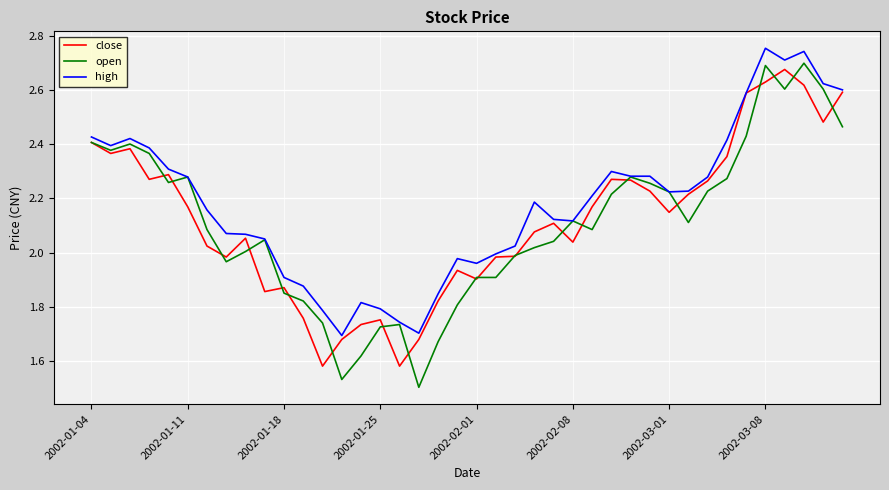

Which series has the largest total across all categories?

high